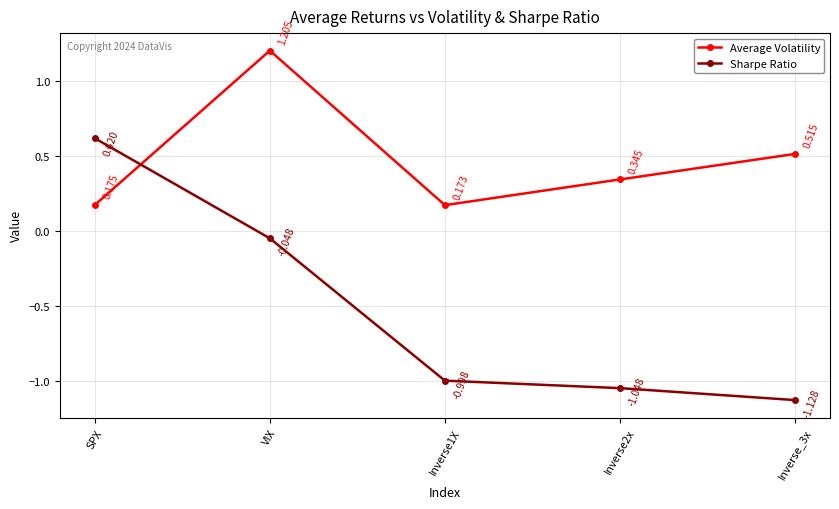

At which category is the sum across all series the highest?

VIX